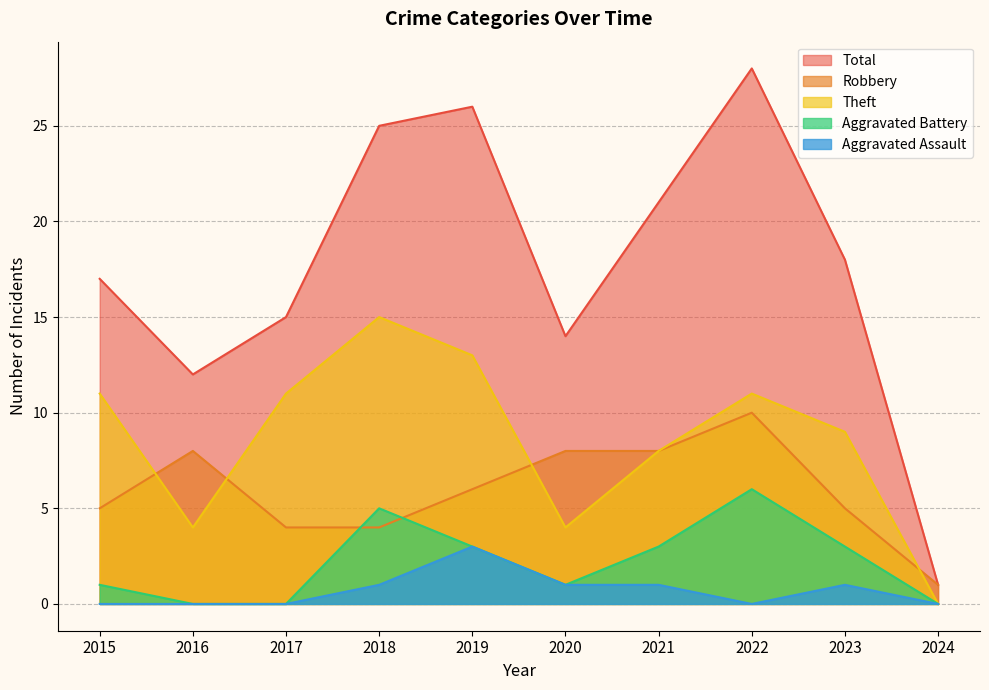

How many Aggravated Assault values are between 0 and 1?

9